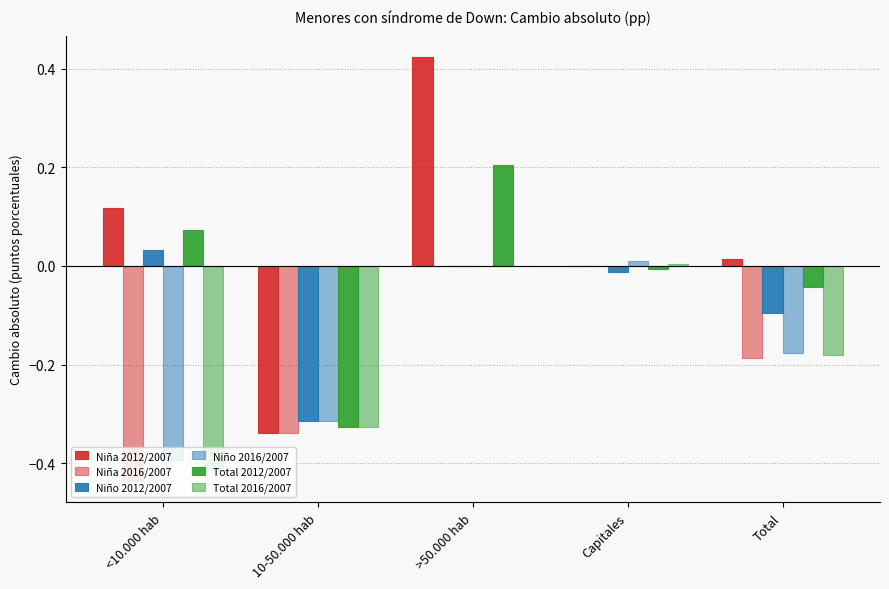

How many data points does each series have?

5